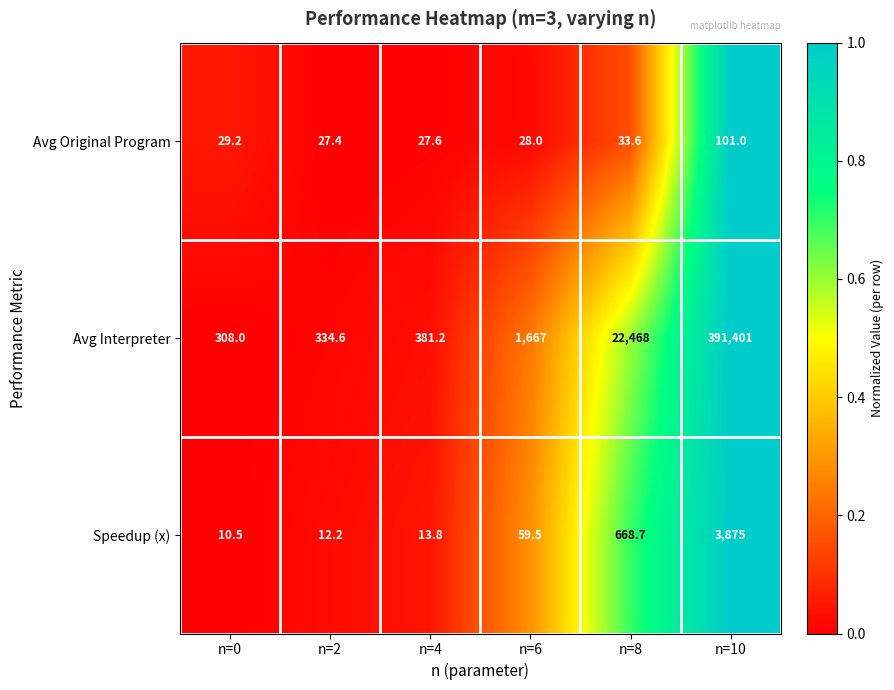

Reading left to right, list all the values displayed in this chart.

Avg Original Program: n=0=29.2	n=2=27.4	n=4=27.6	n=6=28.0	n=8=33.6	n=10=101.0
Avg Interpreter: n=0=308.0	n=2=334.6	n=4=381.2	n=6=1667.0	n=8=22468.0	n=10=391401.0
Speedup (x): n=0=10.5	n=2=12.2	n=4=13.8	n=6=59.5	n=8=668.7	n=10=3875.0